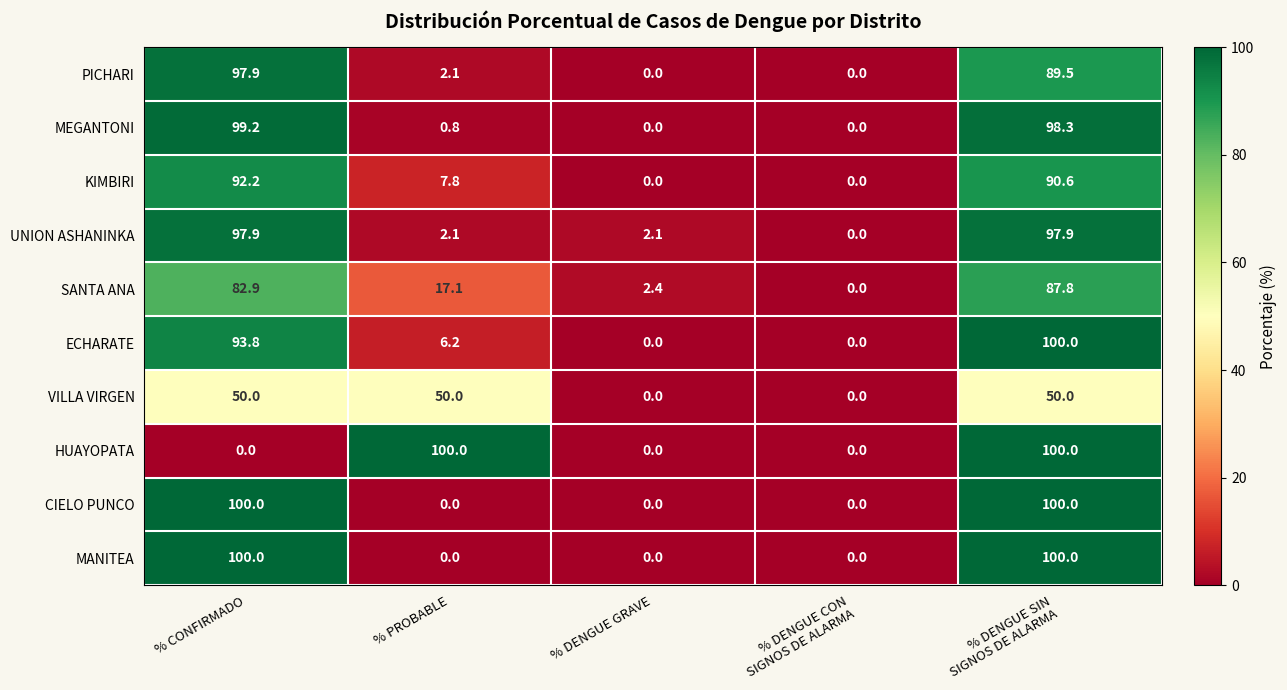

At which category is the sum across all series the highest?

% DENGUE SIN
SIGNOS DE ALARMA